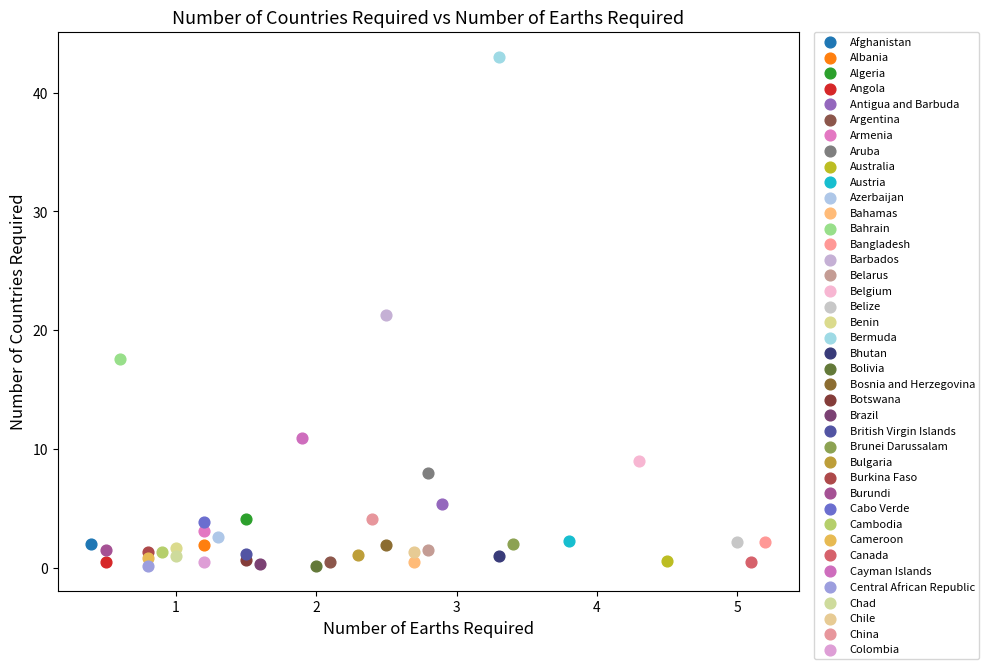

Which series contains the highest Y value?

Bermuda